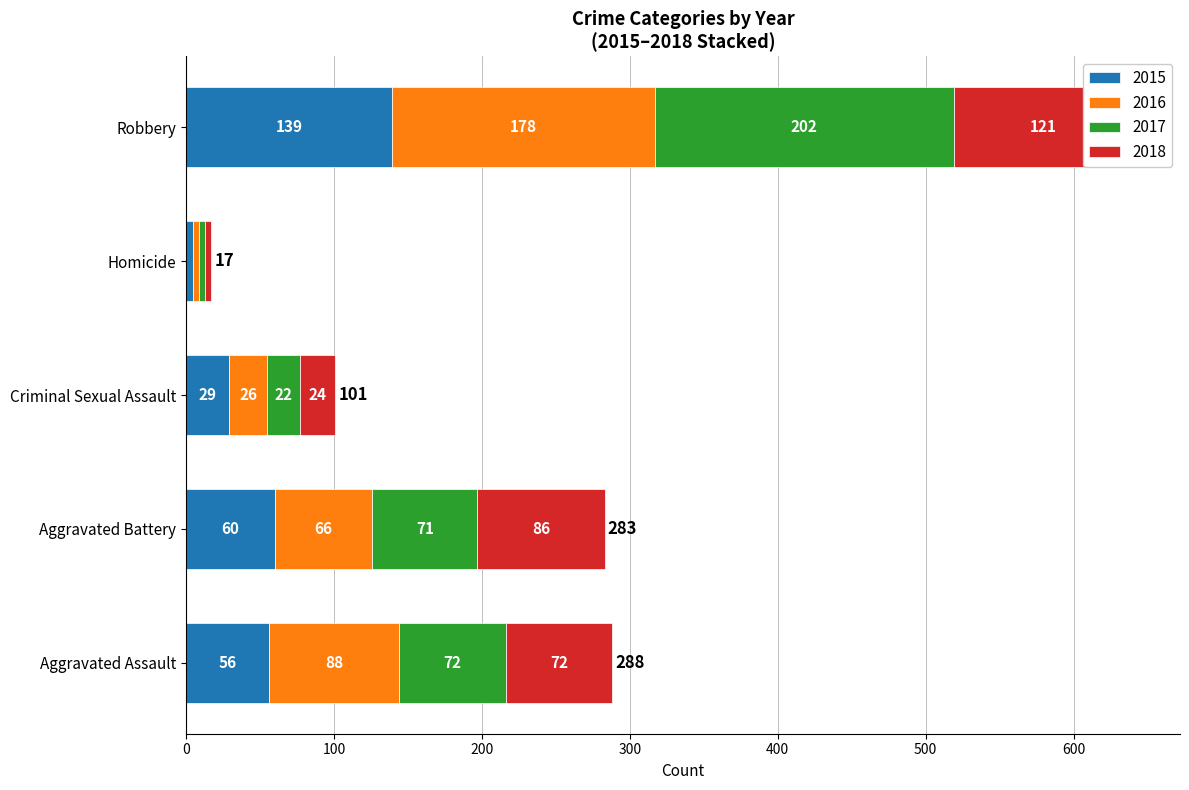

What are all the series names shown in the legend?

2015, 2016, 2017, 2018